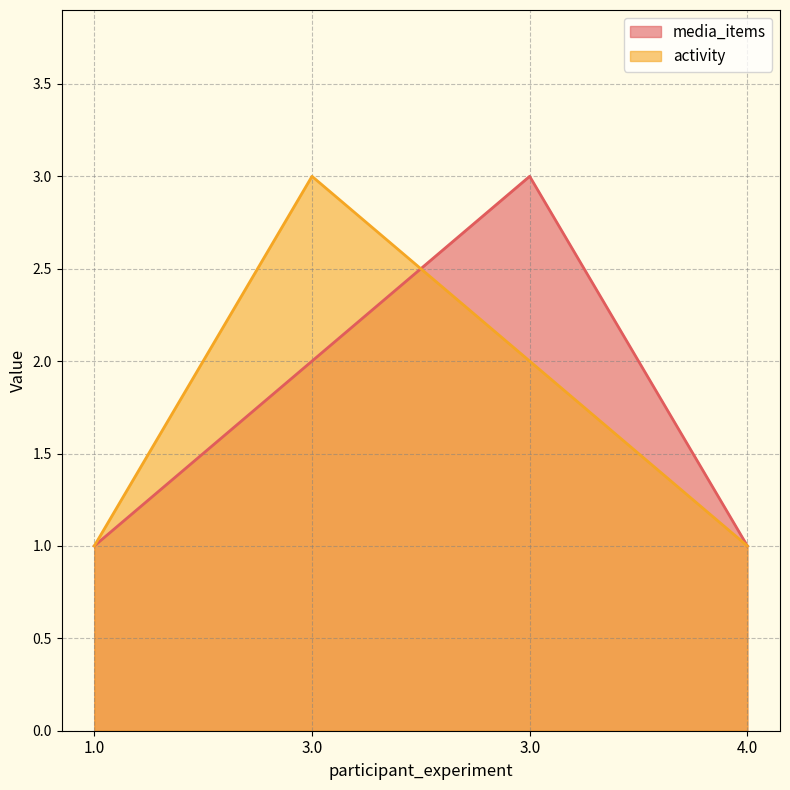

What is the total value across all series at 4.0?

2